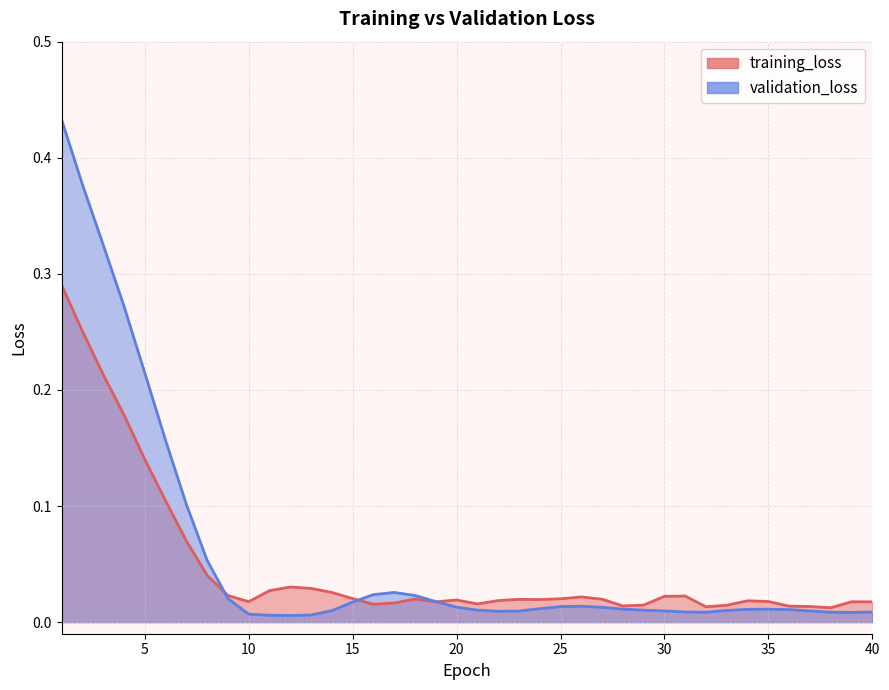

Which series has the largest range (max minus min)?

validation_loss